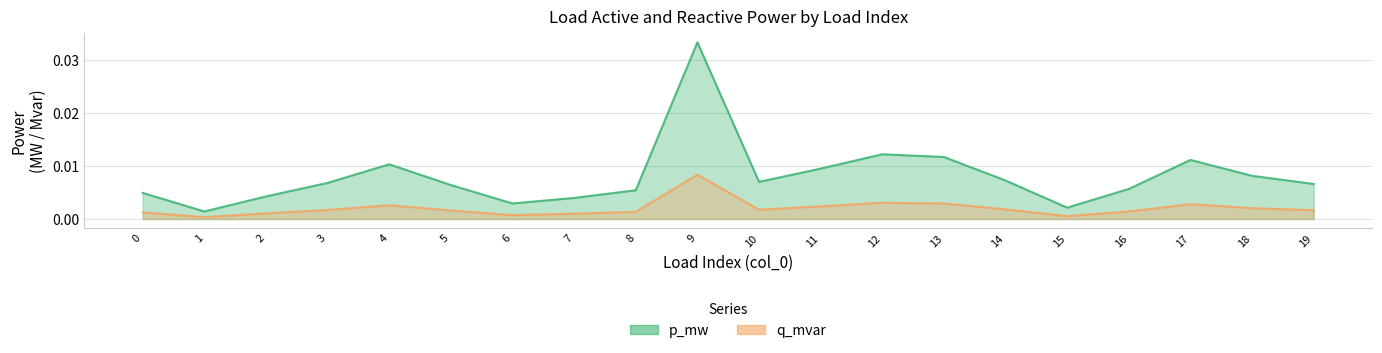

List the labels in order of p_mw value, largest first.

9, 12, 13, 17, 4, 11, 18, 14, 10, 3, 19, 5, 16, 8, 0, 2, 7, 6, 15, 1